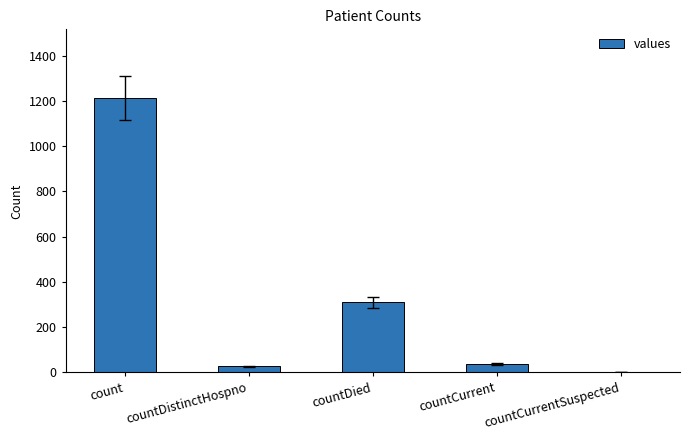

At which label is the value closest to 606?

countDied